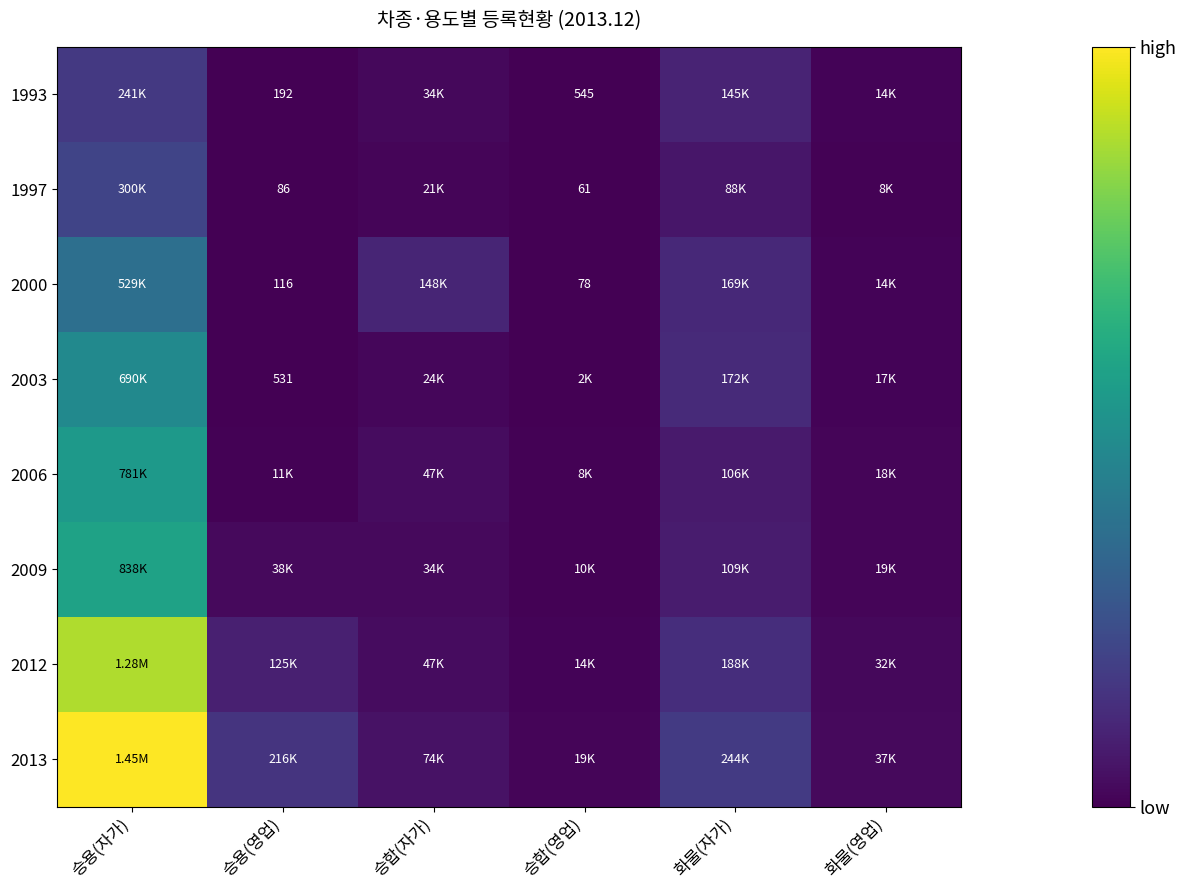

Where is 2009 nearest to the value 424157?

화물(자가)